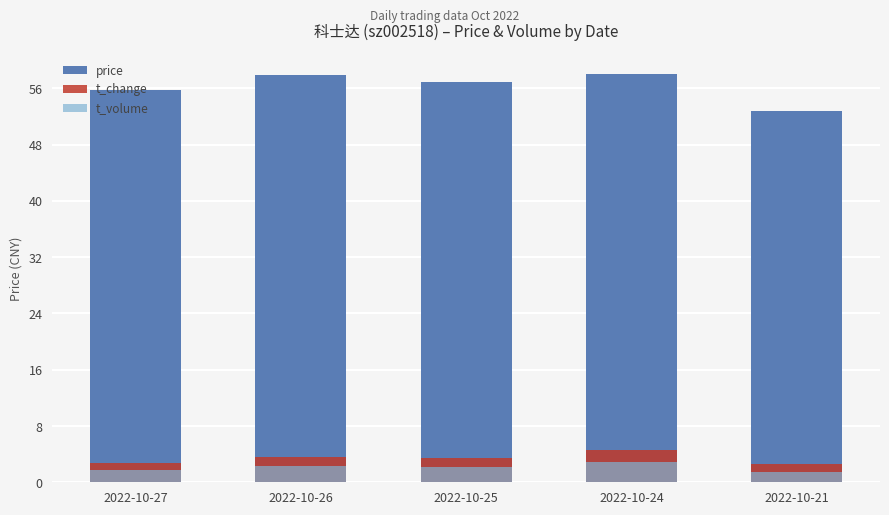

What is the smallest value displayed?

1.5